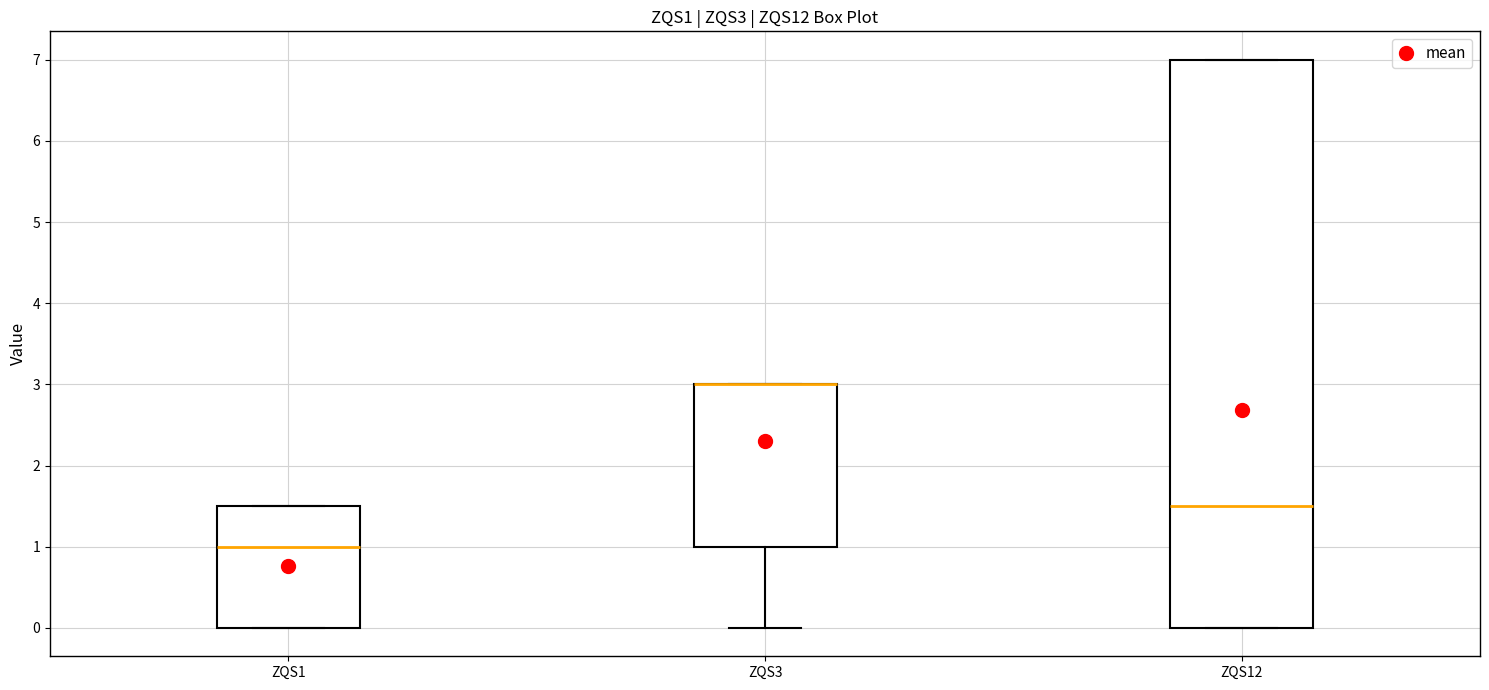

Where does the median line of the box for ZQS12 sit on the y-axis? The values are not printed on the chart, so give them approximately, as read against the axis.

1.5